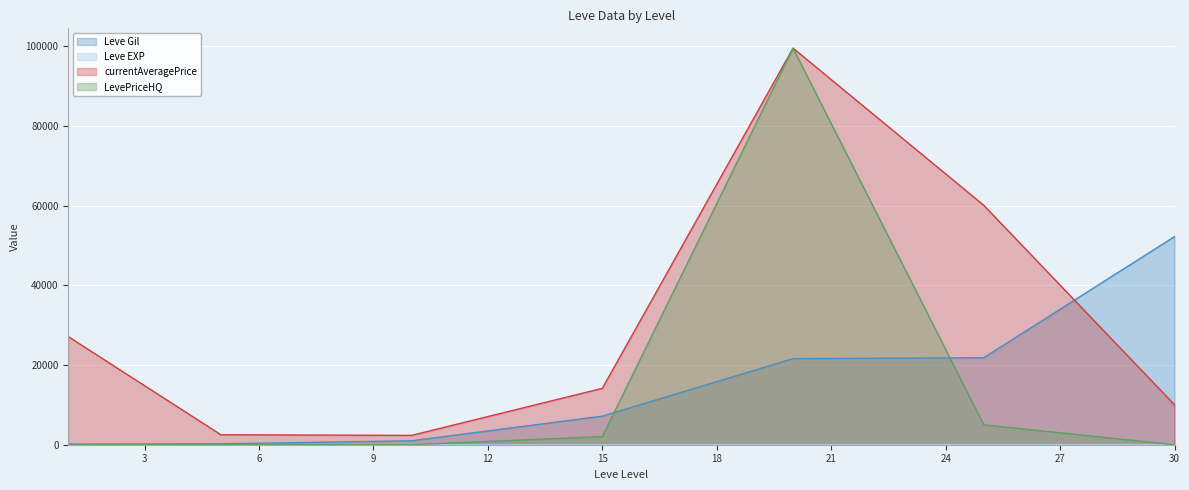

The value of Leve EXP at 25 is 14. True or false?

False